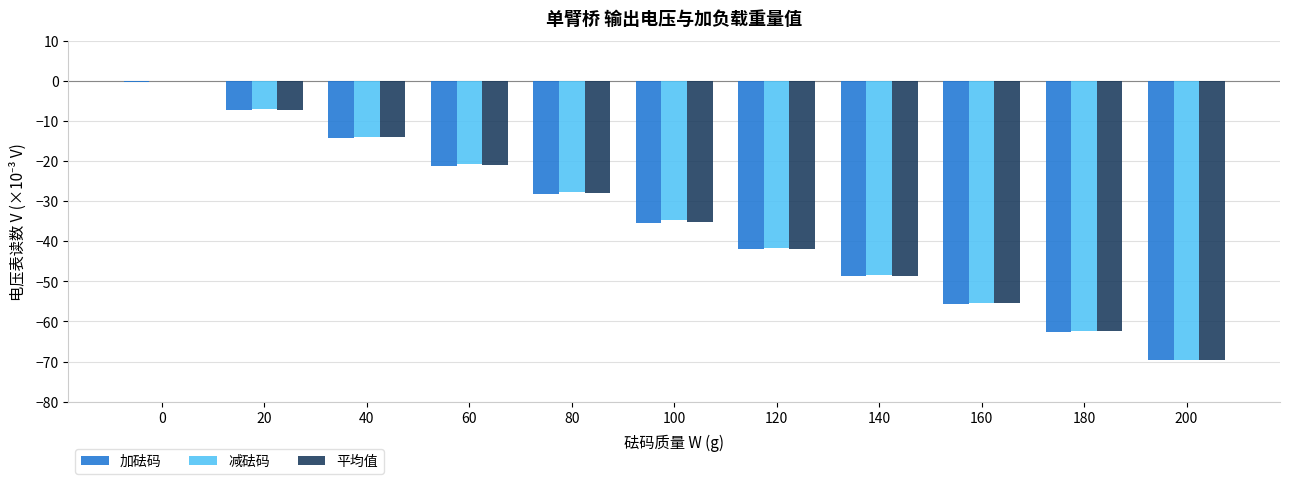

The 减砝码 series shows -40.8 at 80. True or false?

False